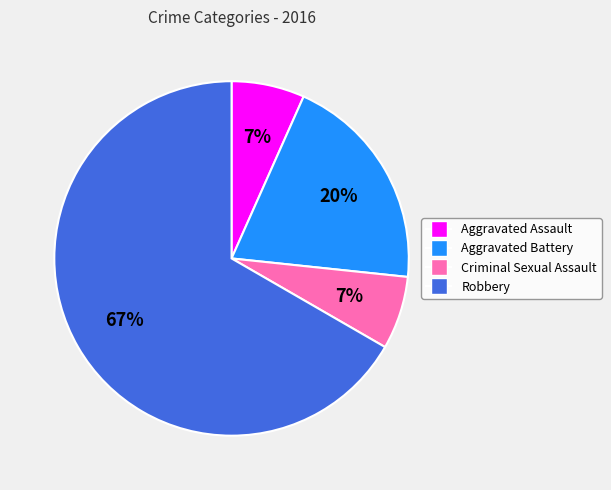

The Robbery slice represents 79% of the pie. True or false?

False